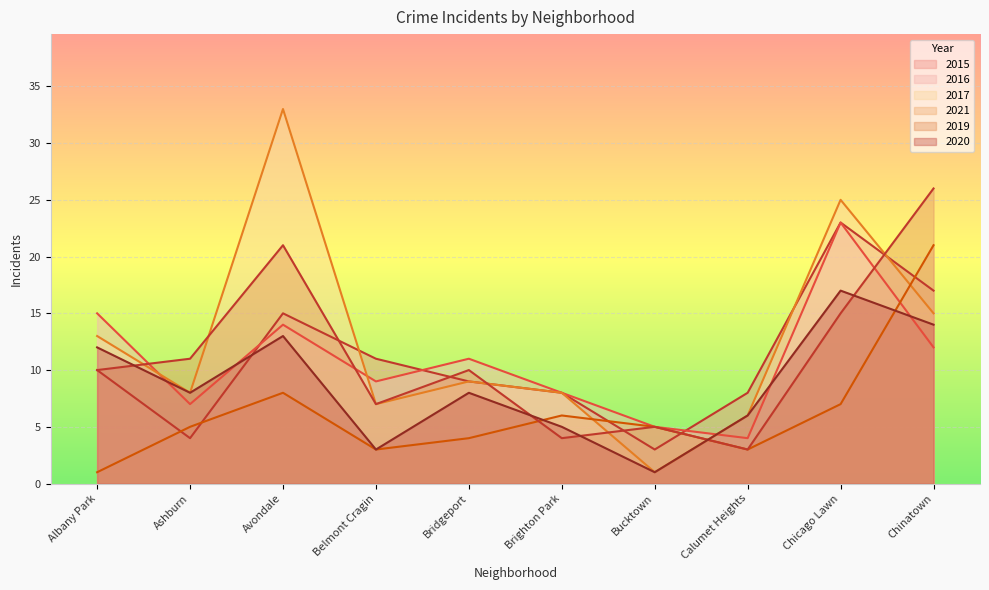

What is the label of the 5th point from the right?

Brighton Park